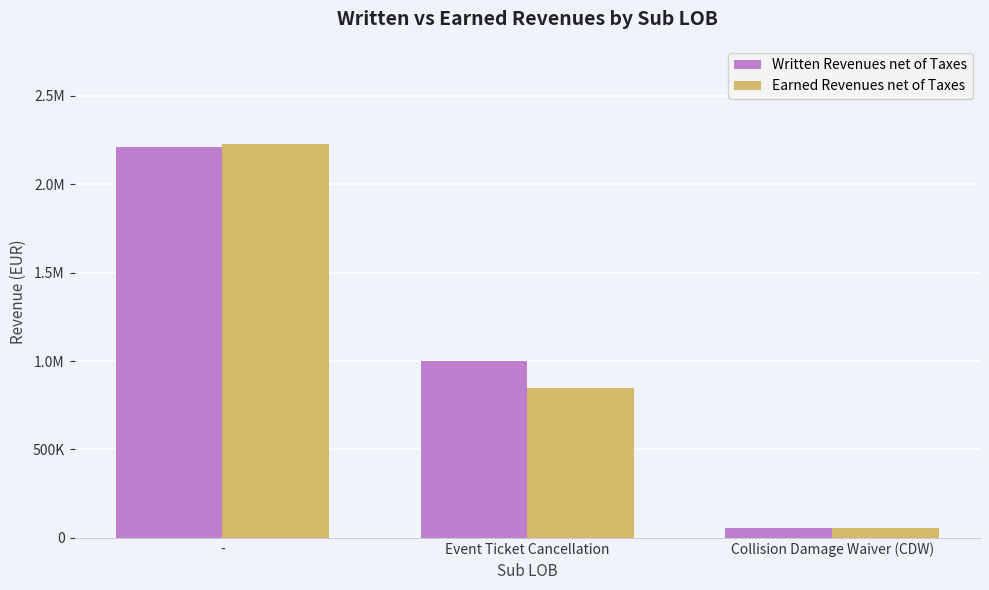

Are the bars grouped side by side (vs. stacked)?

Yes